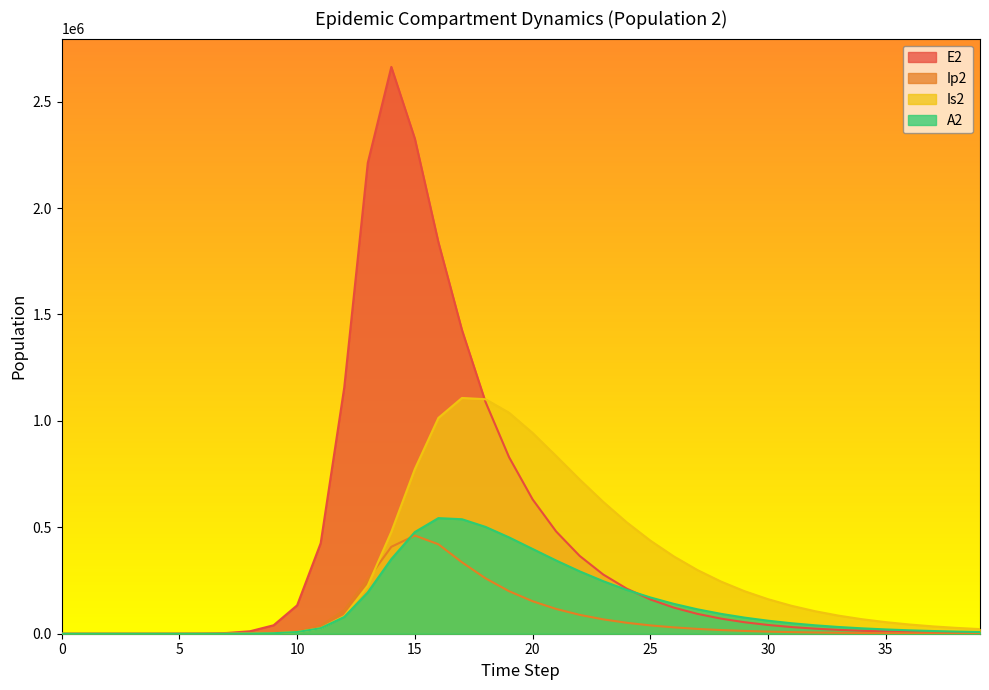

How many data points in A2 are above 49223?

20